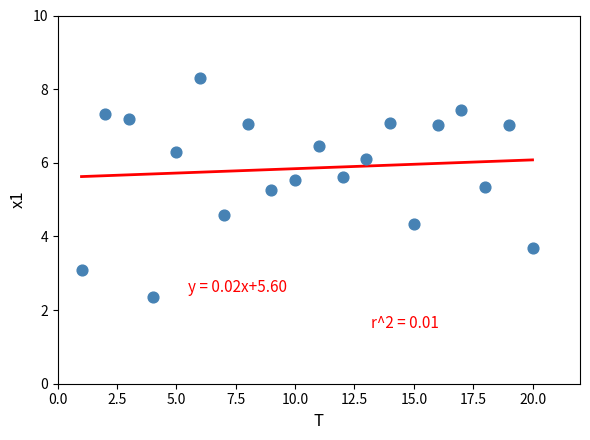

What is the range of X values (max minus min)?

19.0